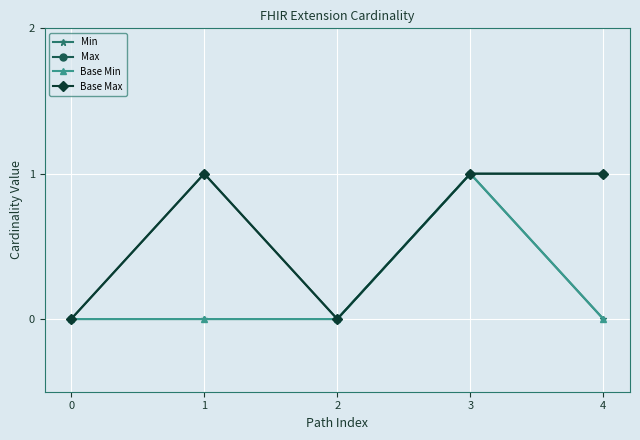

True or false: Base Min and Min intersect in this chart.

False